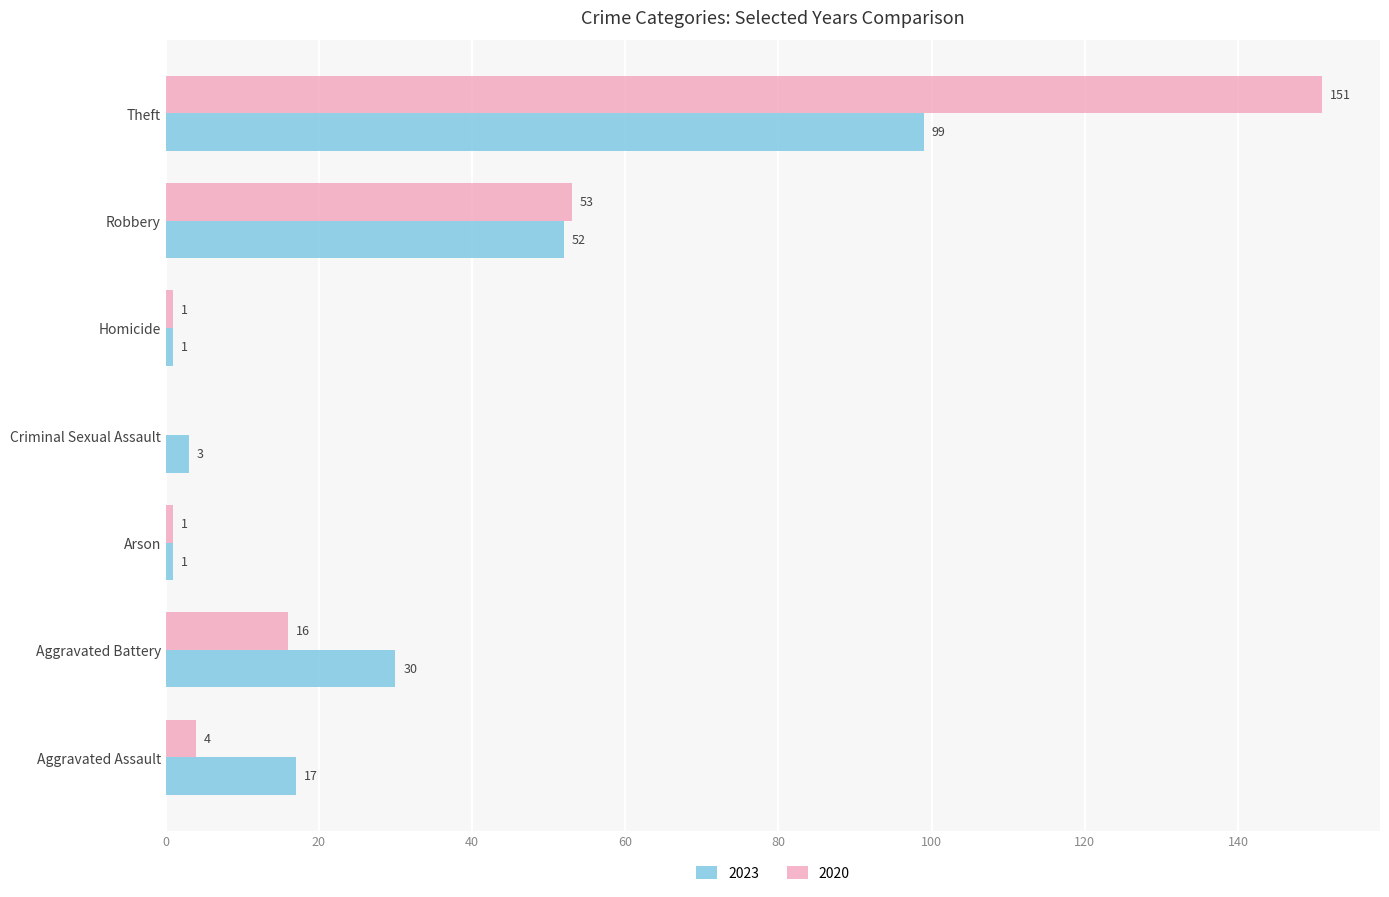

Which category has the highest value across all series?

Theft